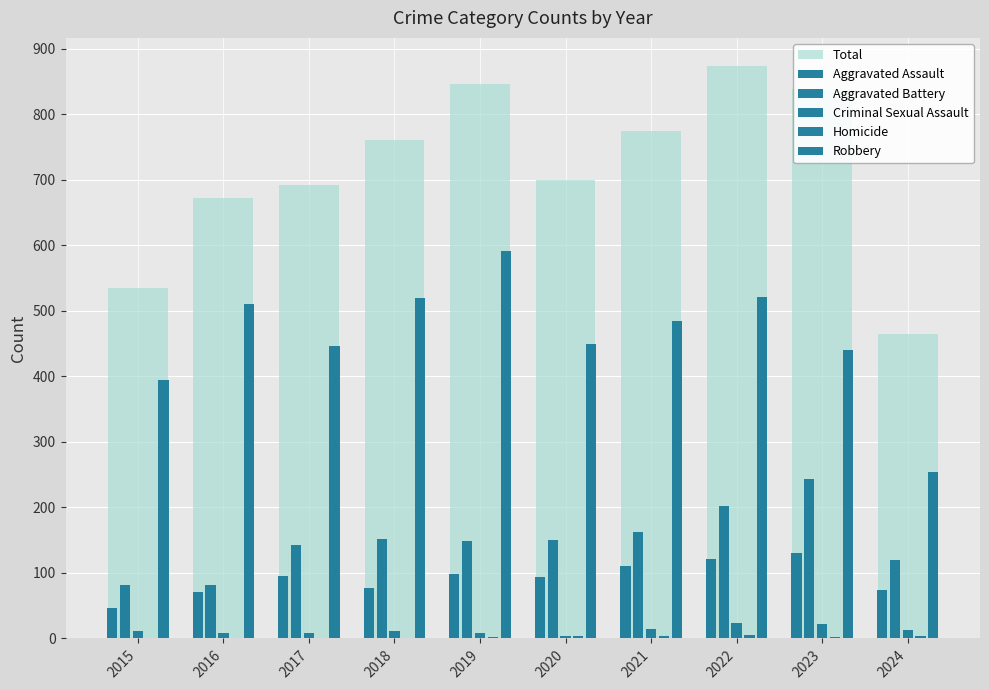

Which label corresponds to the largest value in the chart?

2022